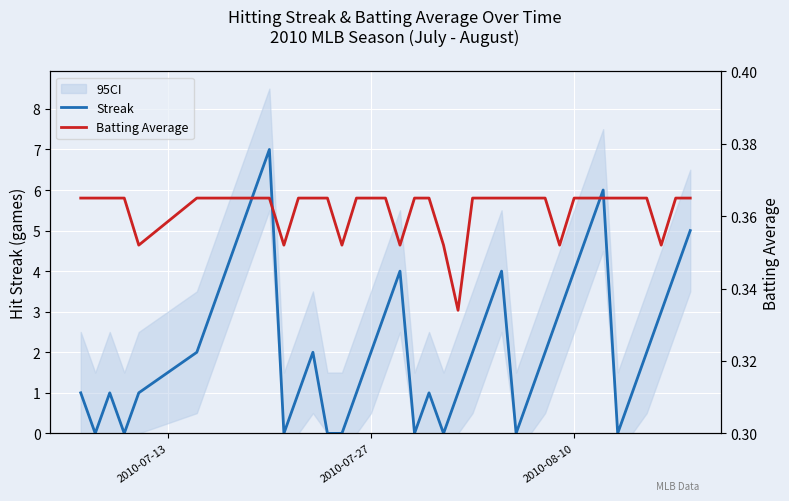

How many lines are shown in the chart?

2